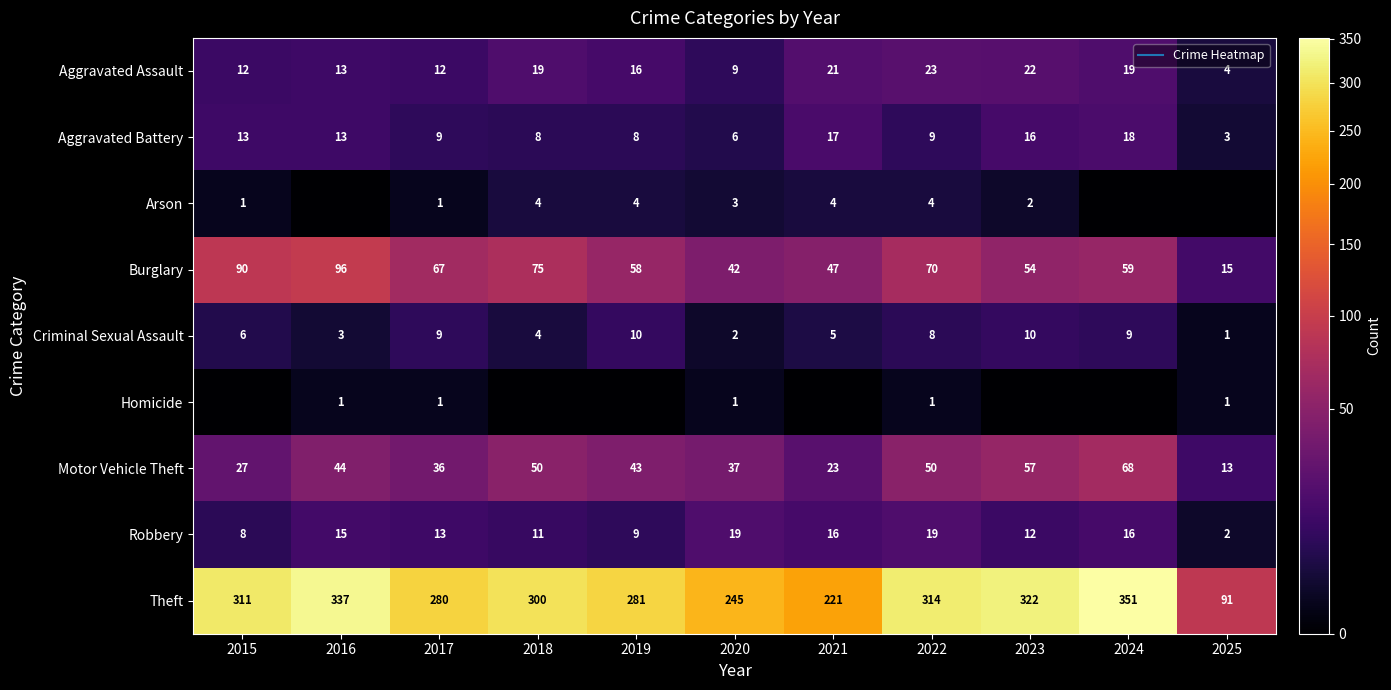

What is the difference between the highest and lowest values at 2016?

337